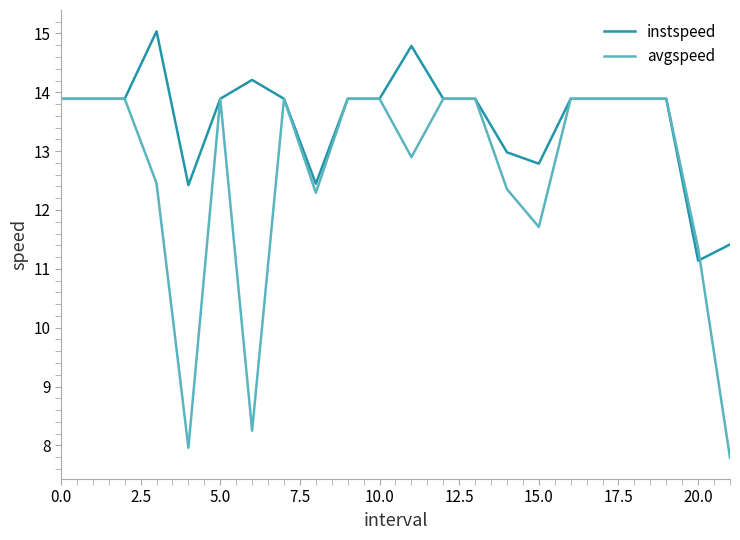

What is the minimum value shown in the chart?

7.8